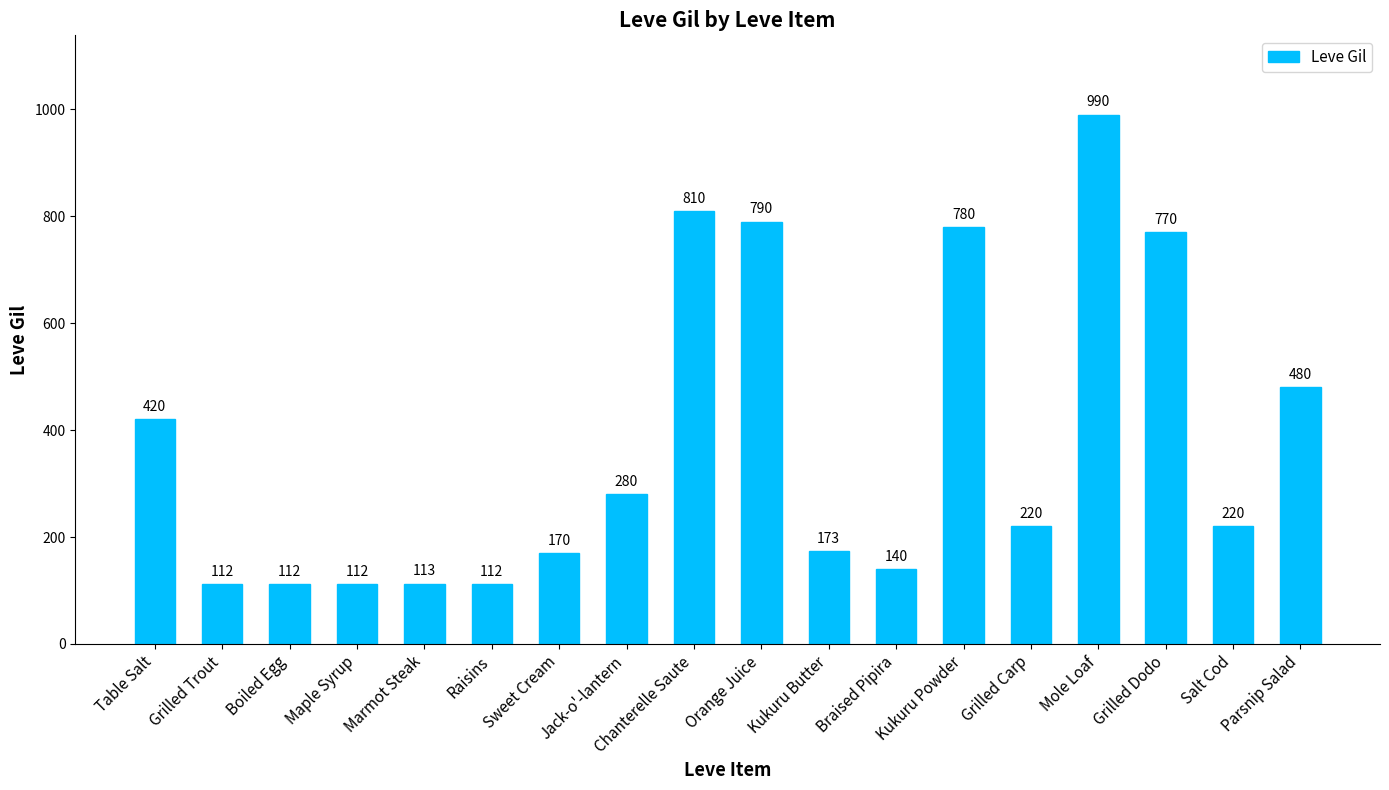

How many series are shown in this chart?

1